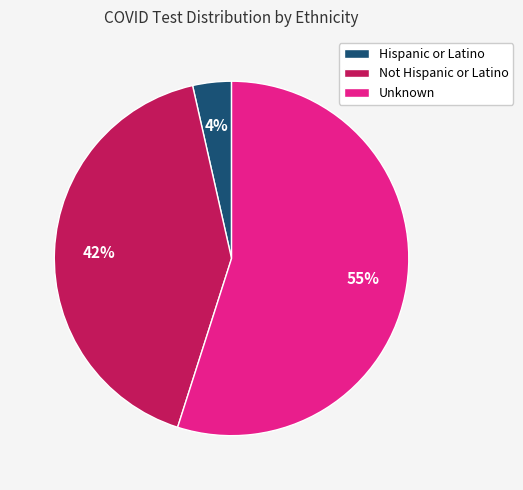

Which category has the biggest portion of the pie?

Unknown